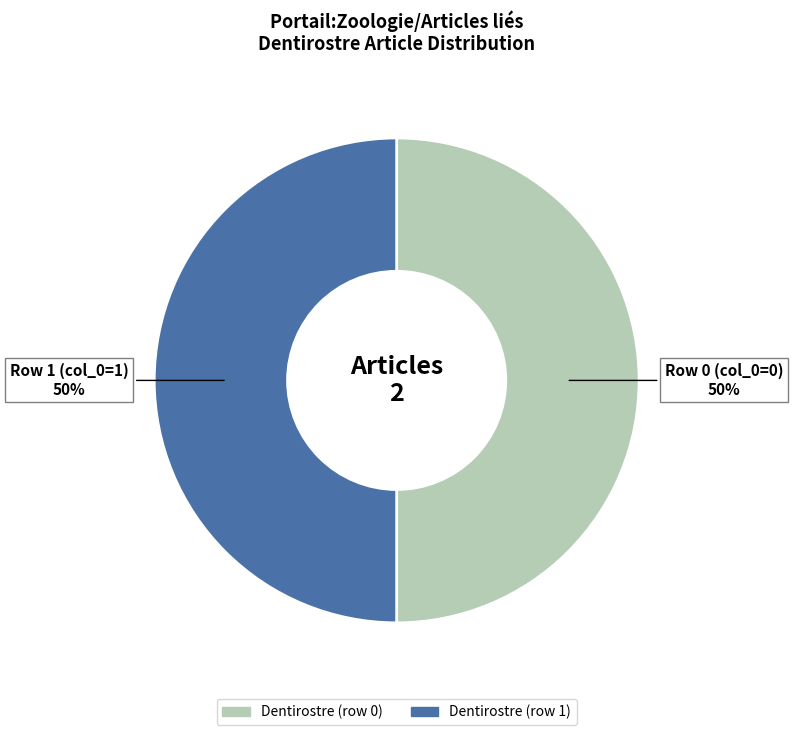

What is the ratio of the value at Row 1 (col_0=1) 50% to the value at Row 0 (col_0=0) 50%?

1.0